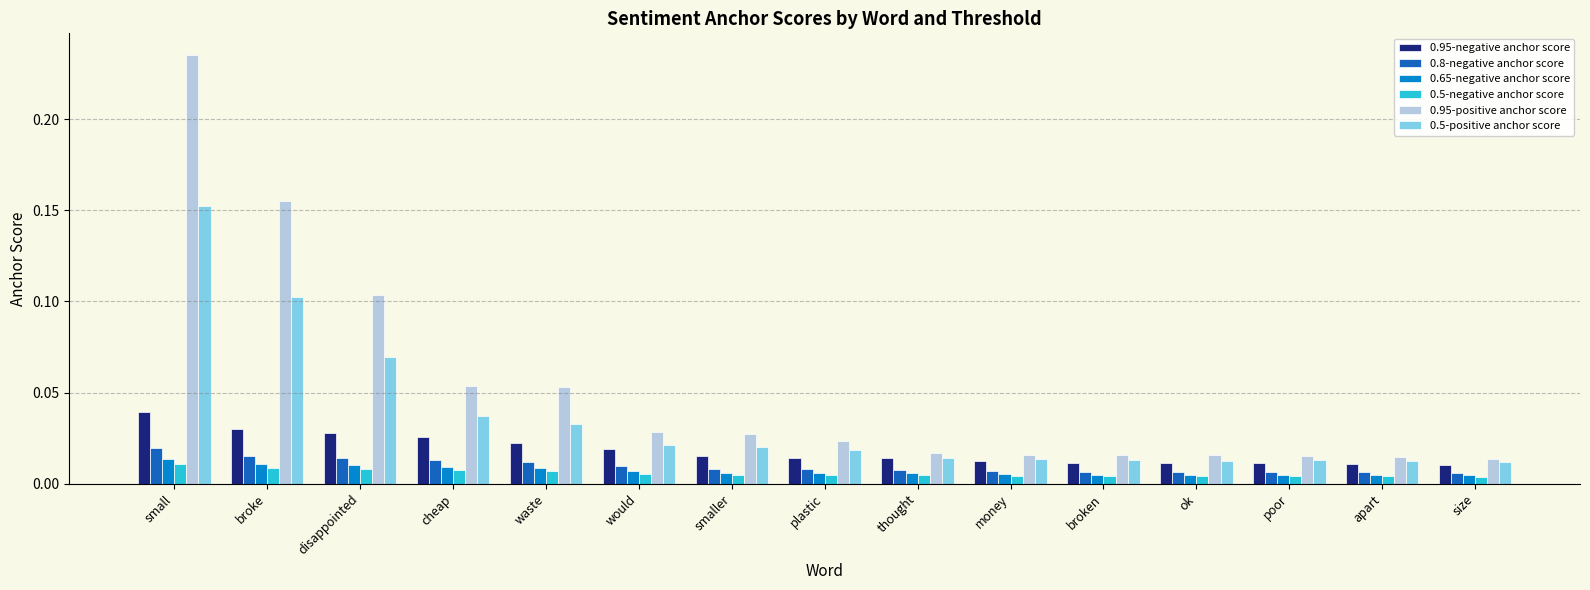

At which label does 0.5-negative anchor score reach its peak?

small